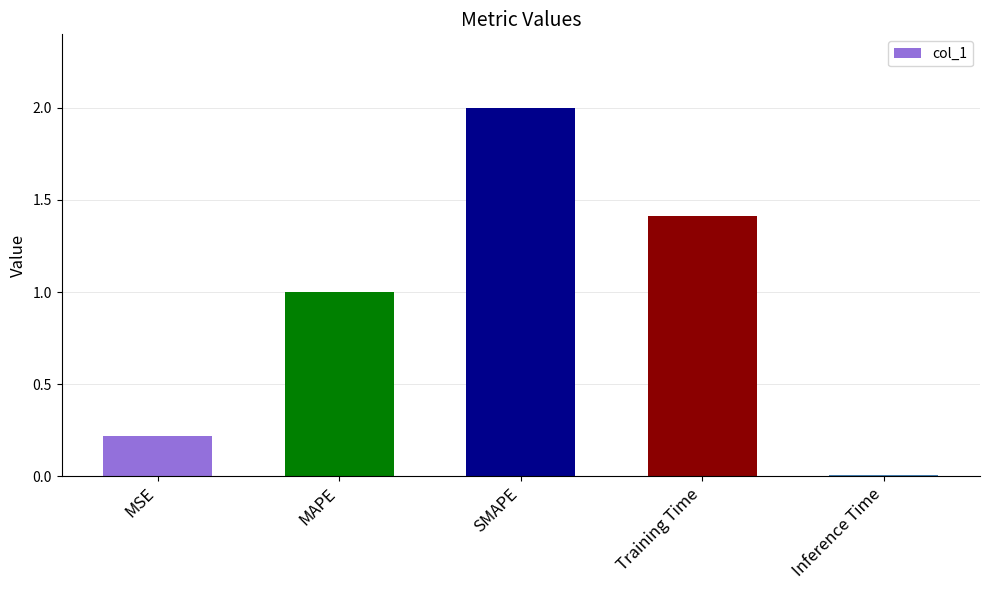

The value at MSE is 0.3. True or false?

False